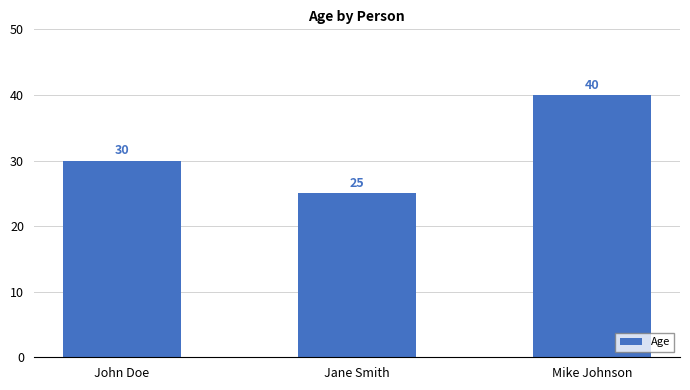

Reading left to right, what are all the values shown in this chart?

John Doe=30	Jane Smith=25	Mike Johnson=40